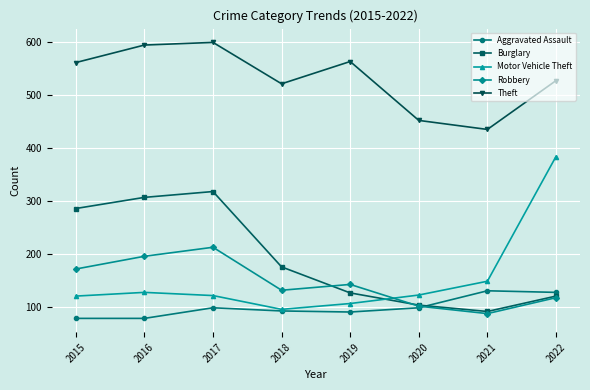

How many interior local peaks does the Theft series have?

2